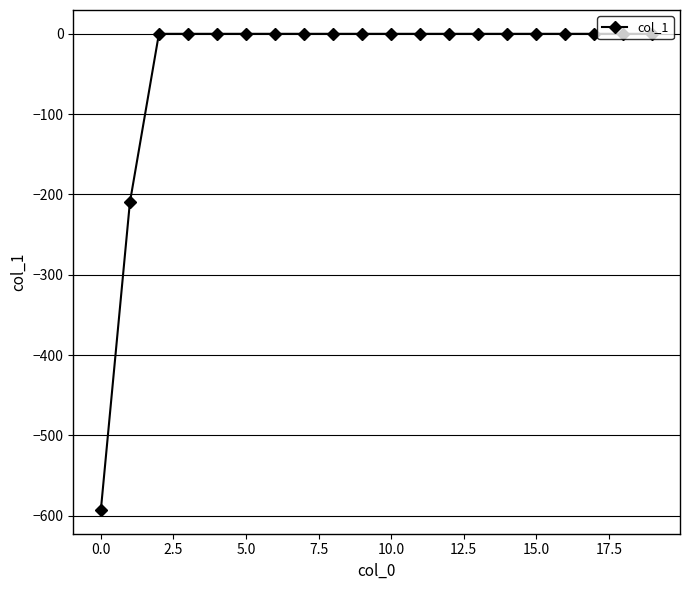

Does the chart have visible grid lines?

Yes